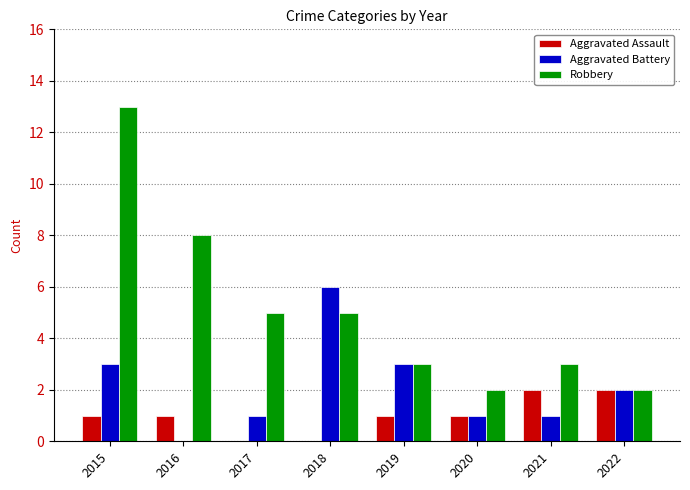

True or false: Aggravated Battery has a value of 4 at 2019.

False